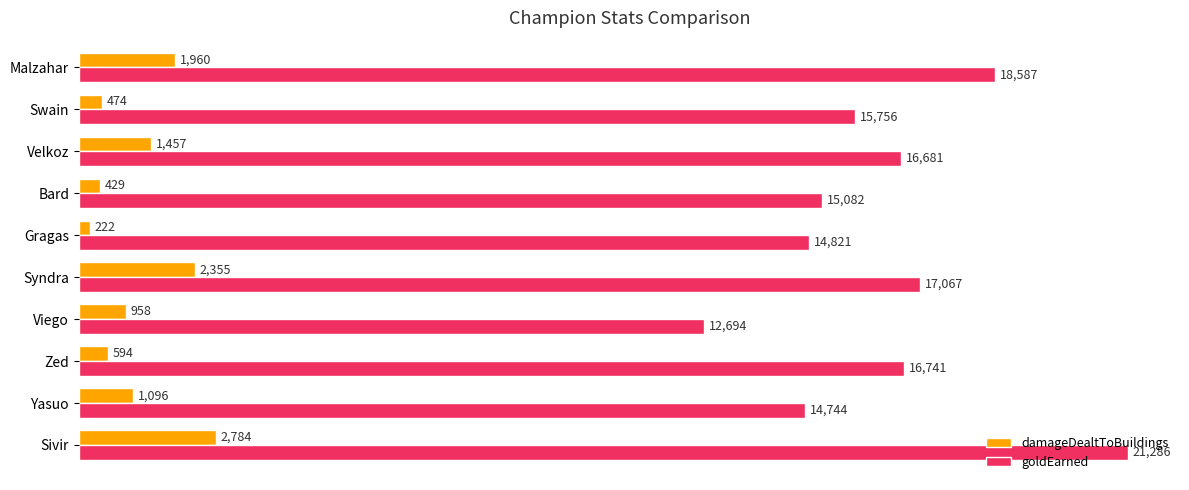

The value of damageDealtToBuildings at Yasuo is 1778. True or false?

False